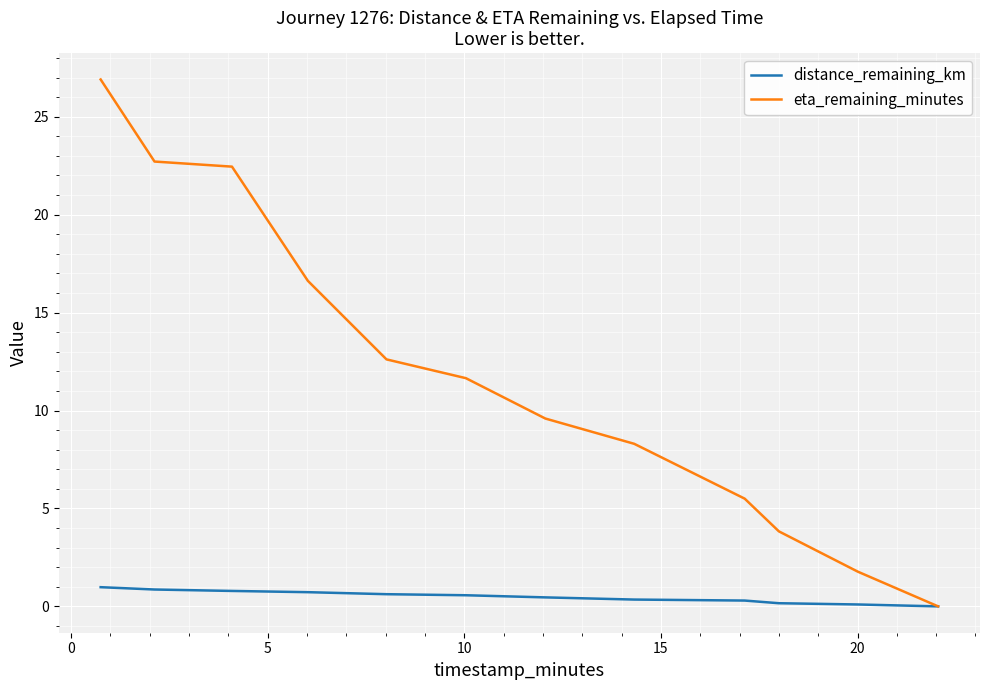

Rank the series by their average value, from highest to lowest.

eta_remaining_minutes, distance_remaining_km